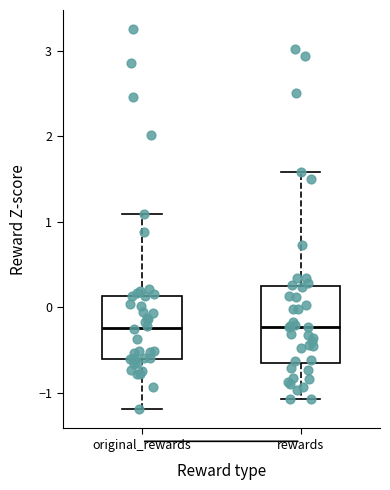

Reading left to right, read every box against the y-axis: the position of its median line, the range the box covers, and the ends of its whiskers. The values are not printed on the chart, so give them approximately, as read against the axis.

original_rewards: median -0.2, box -0.6 to 0.1, whiskers -1.2 to 1.1
rewards: median -0.2, box -0.6 to 0.2, whiskers -1.1 to 1.6